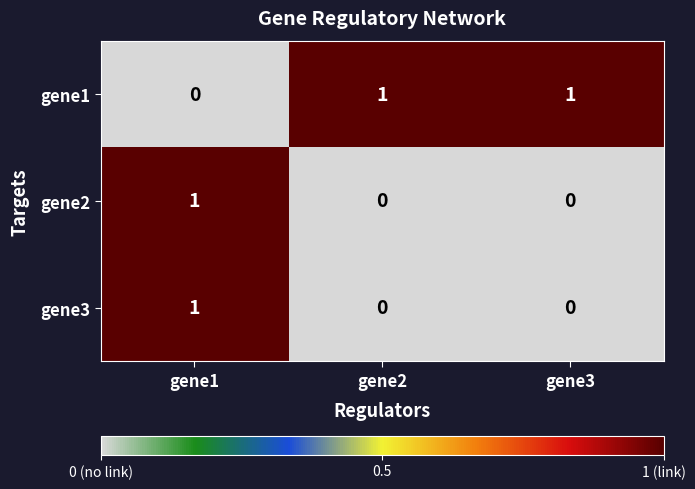

How many distinct data groups are displayed?

3